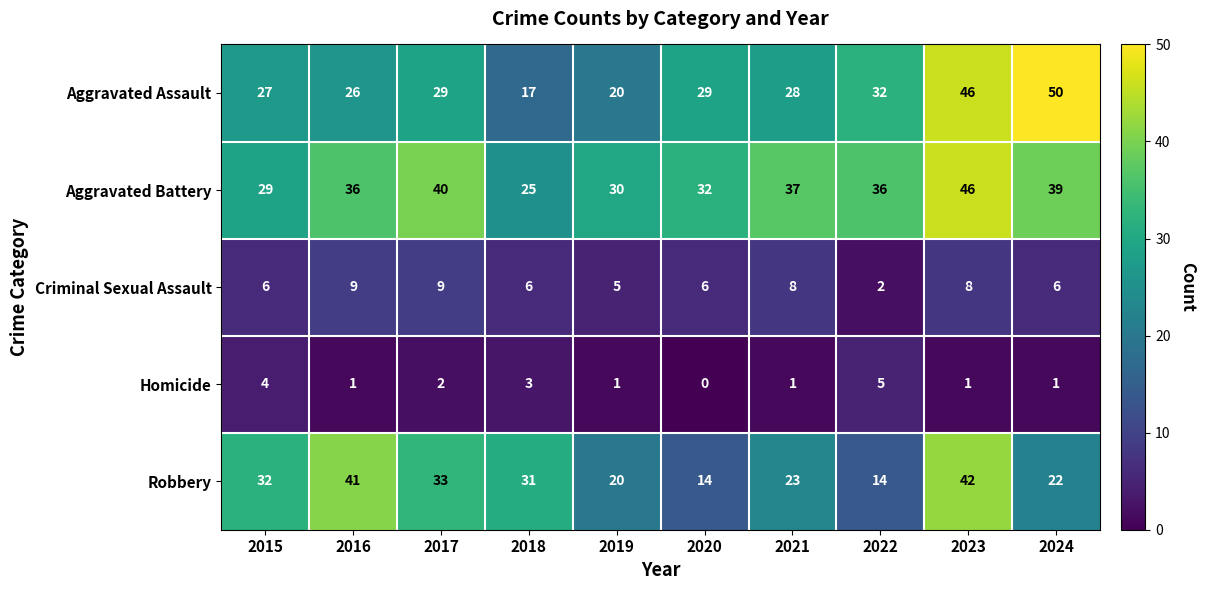

How many data points in Homicide are less than 1?

1